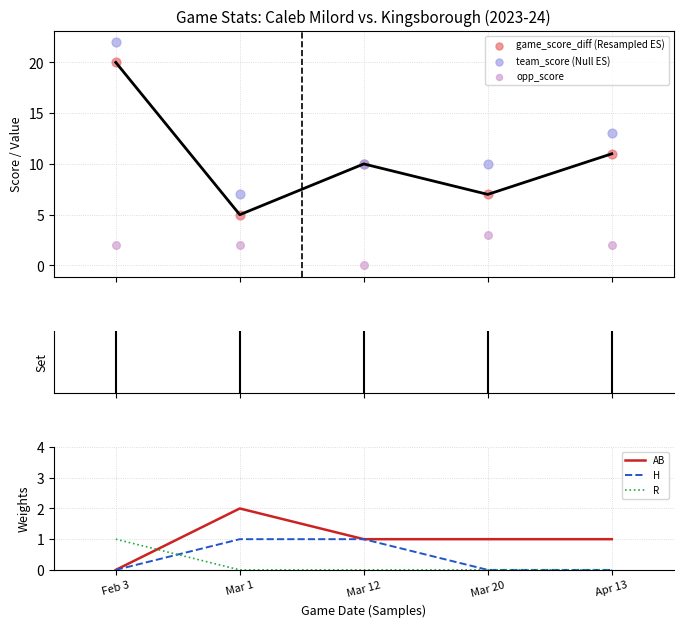

At which category is the sum across all series the highest?

Feb 3